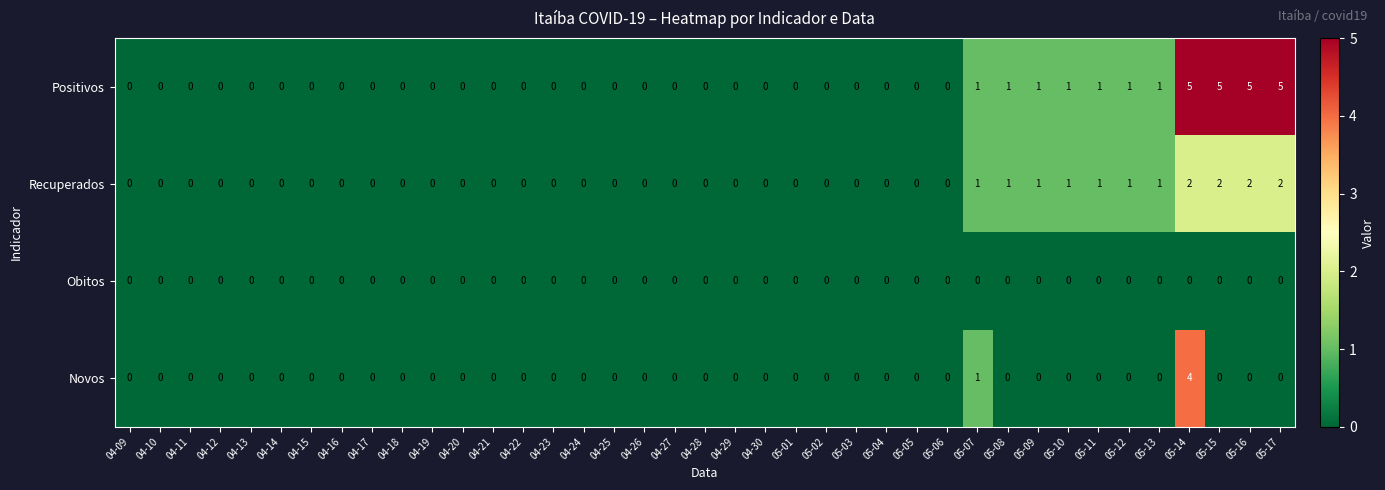

Which series has the widest spread of values?

Positivos